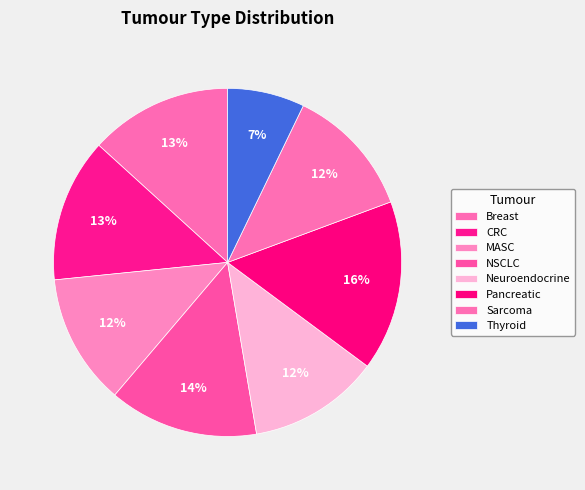

What percentage do Sarcoma and CRC together represent?

25.5%